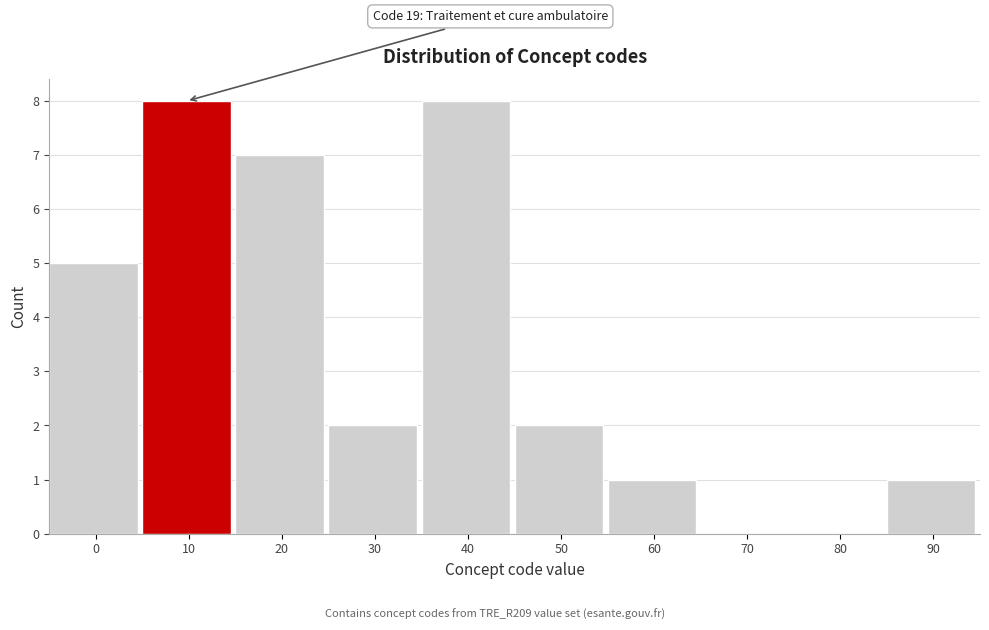

Reading left to right, what are all the values shown in this chart?

0=5	10=8	20=7	30=2	40=8	50=2	60=1	70=0	80=0	90=1